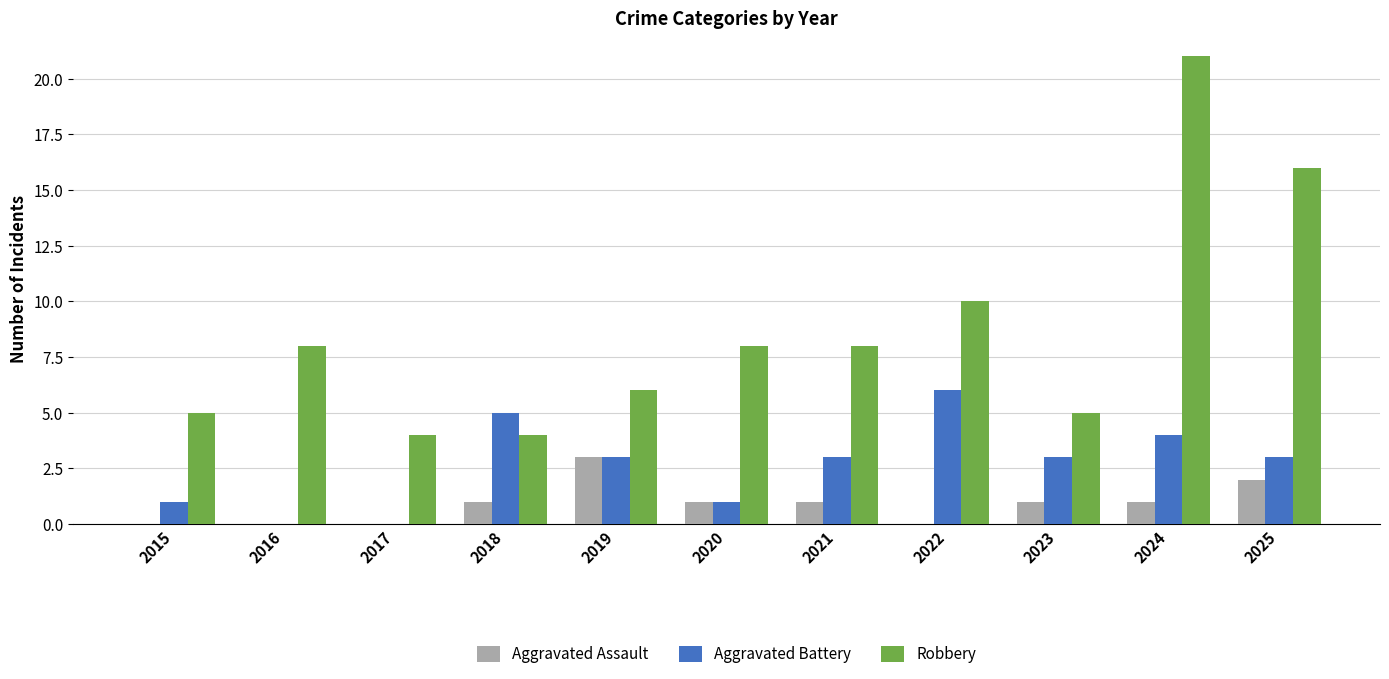

Reading left to right, transcribe all the data shown in this chart.

Aggravated Assault: 2015=0	2016=0	2017=0	2018=1	2019=3	2020=1	2021=1	2022=0	2023=1	2024=1	2025=2
Aggravated Battery: 2015=1	2016=0	2017=0	2018=5	2019=3	2020=1	2021=3	2022=6	2023=3	2024=4	2025=3
Robbery: 2015=5	2016=8	2017=4	2018=4	2019=6	2020=8	2021=8	2022=10	2023=5	2024=21	2025=16